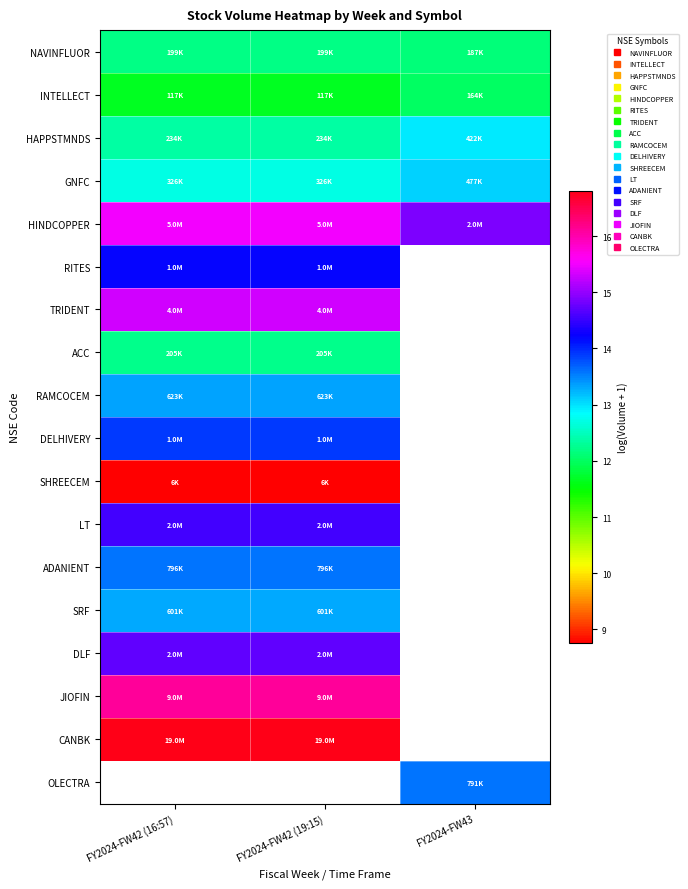

Which series has the largest range (max minus min)?

HINDCOPPER